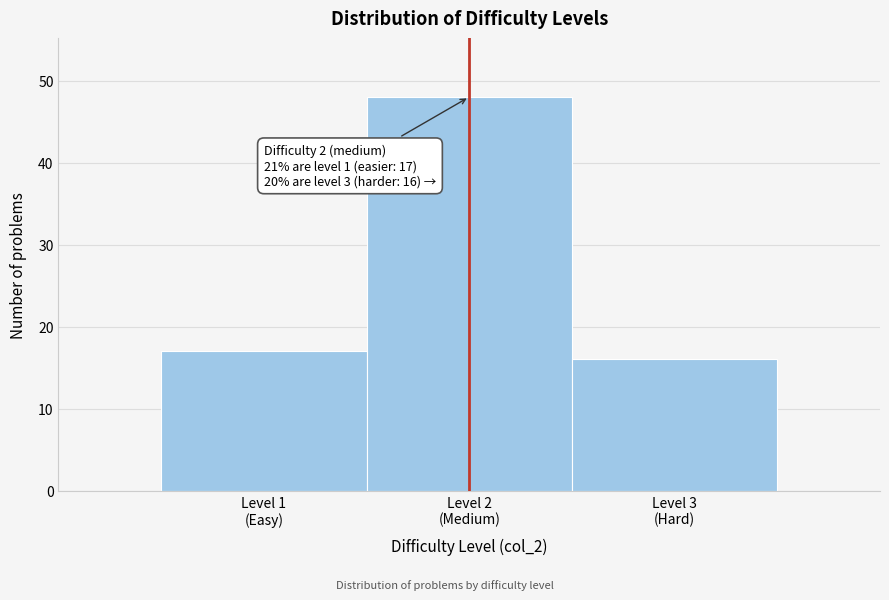

Reading right to left, what are all the values shown in this chart?

16	48	17